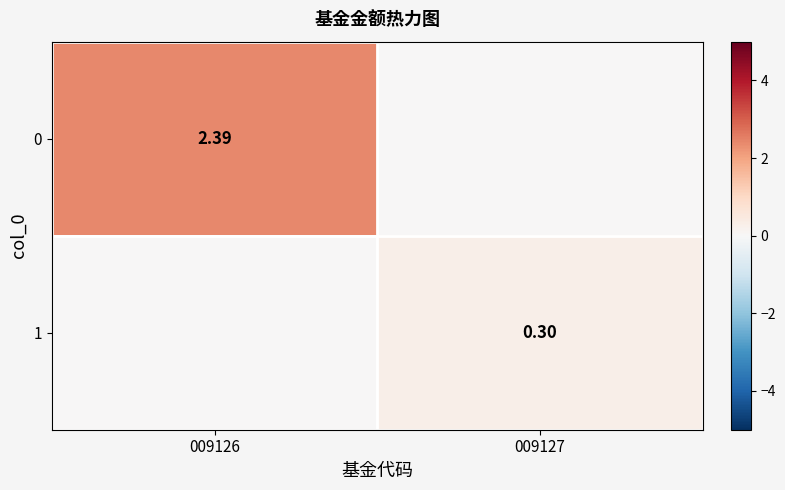

What is the spread (max minus min) of values at 009127?

0.3